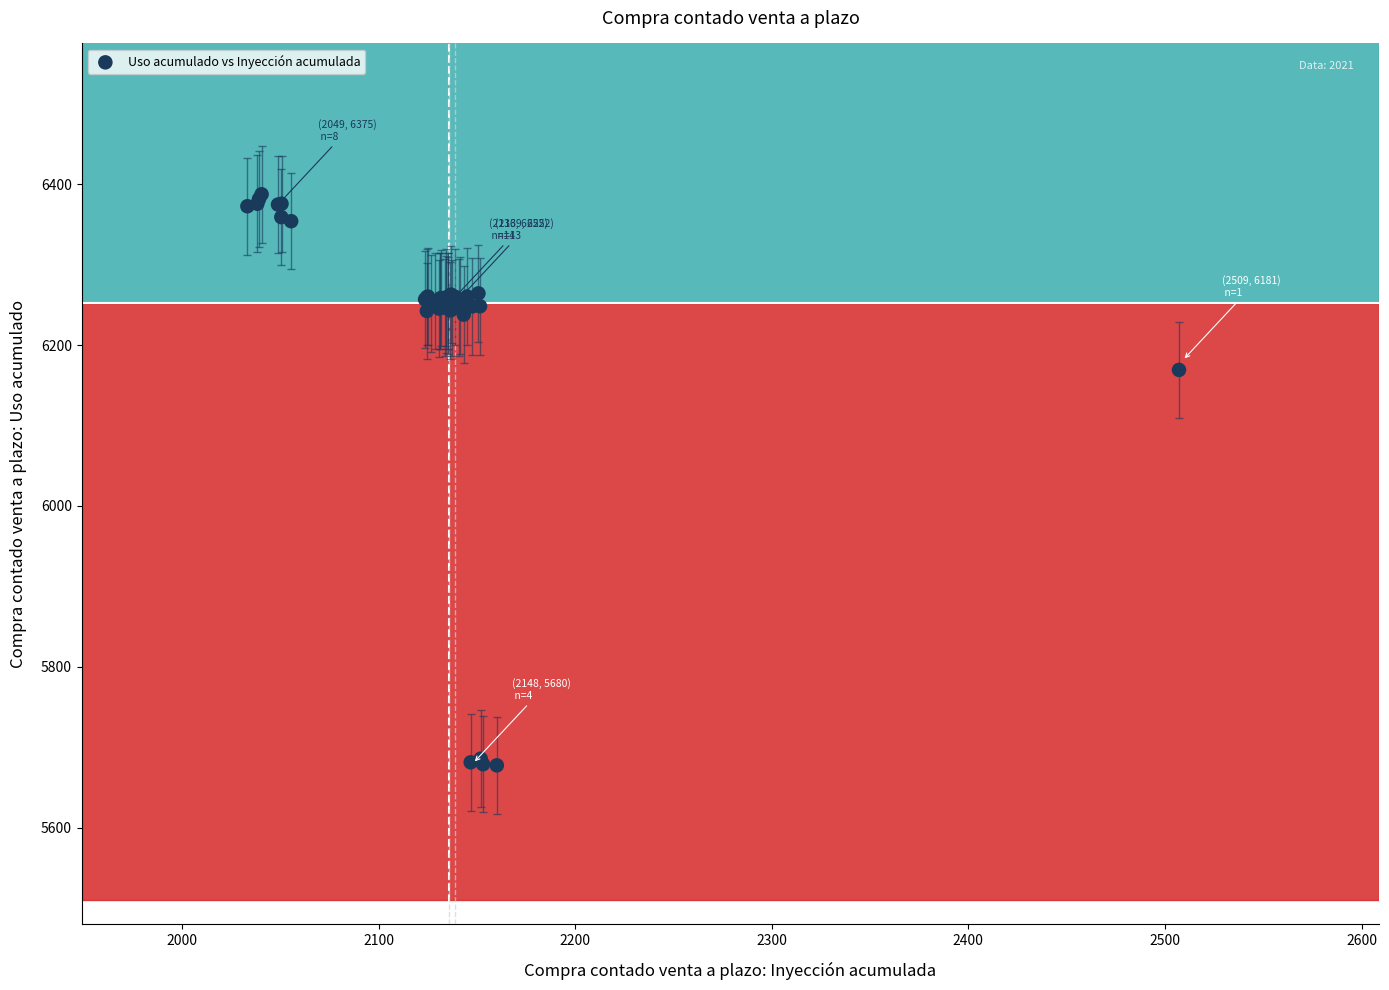

What Y value in the scatter plot is closest to 6032?

6169.2